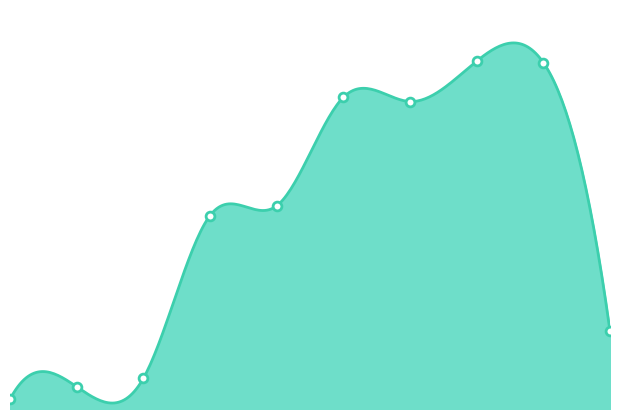

What is the change in value from 2013 to 2017?

-168